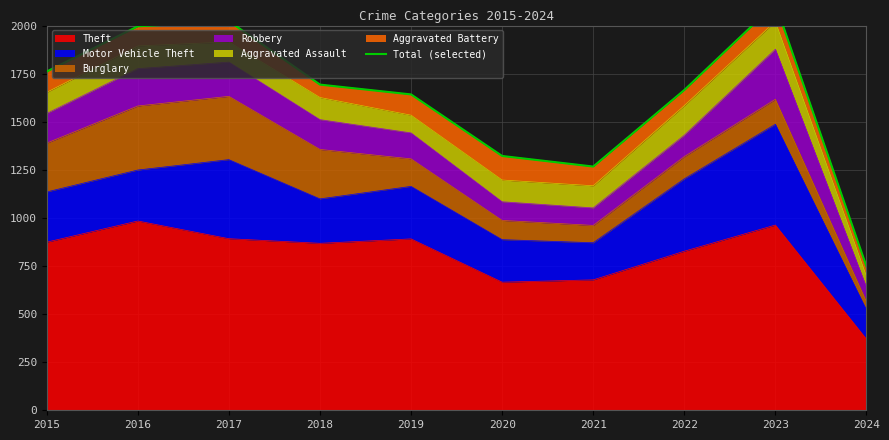

Which category has the lowest value across all series?

2024